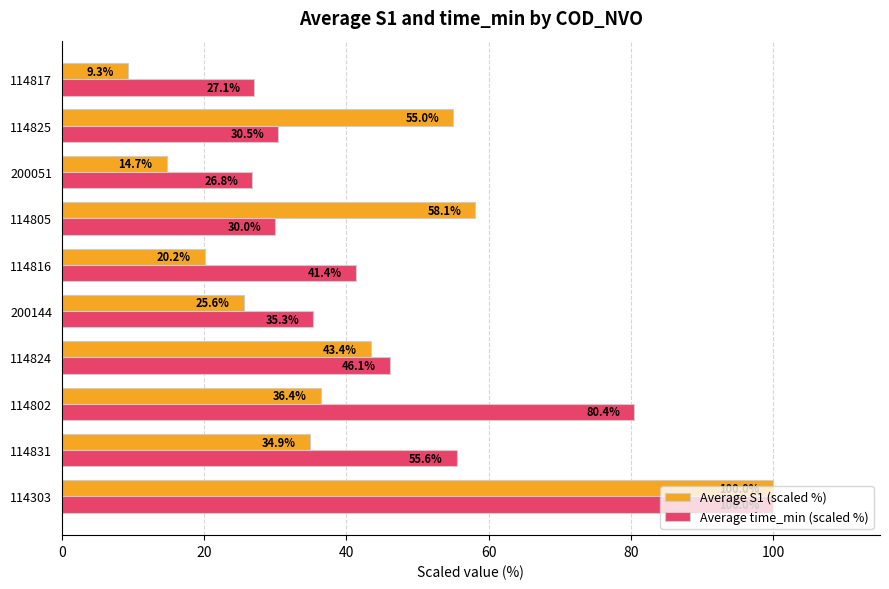

What is the minimum value shown in the chart?

9.3